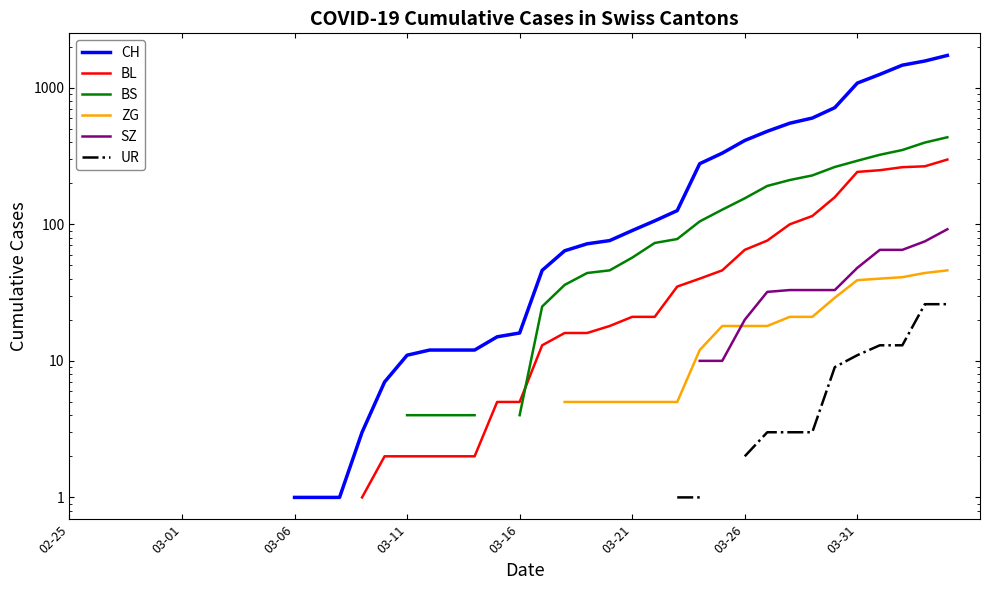

Does the chart have visible grid lines?

No